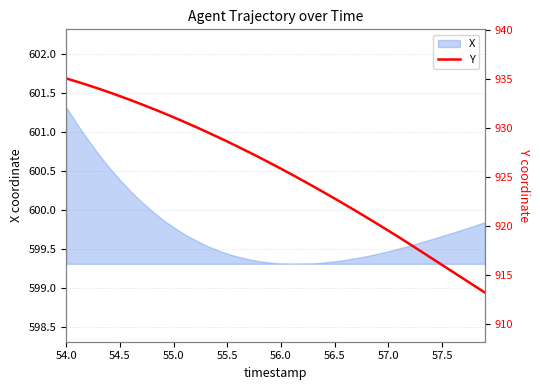

What is the highest value of the X series?

601.3